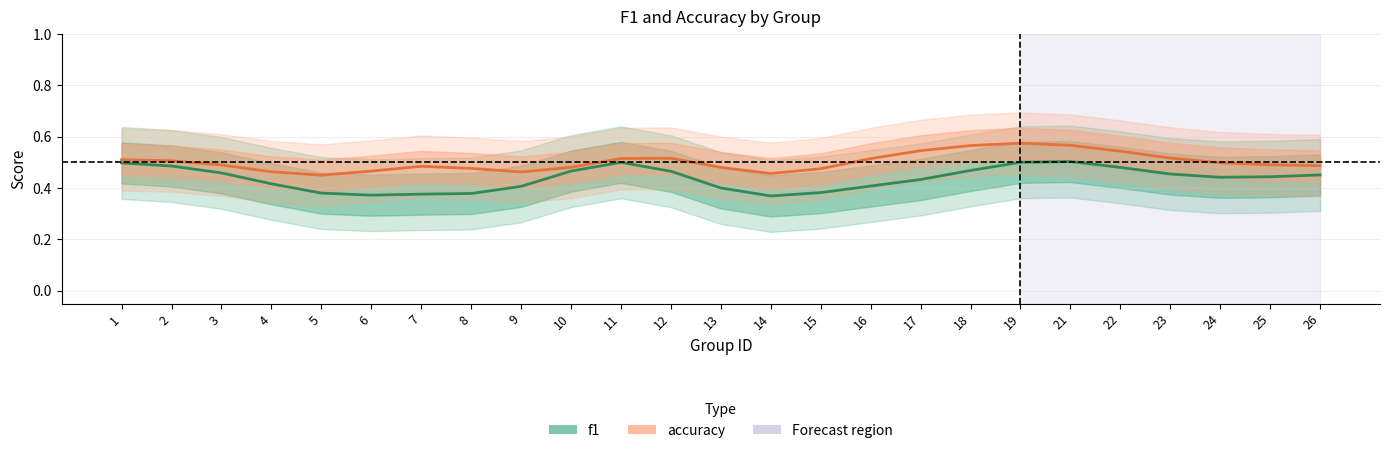

Is it true that accuracy equals 0.3 at 25?

False